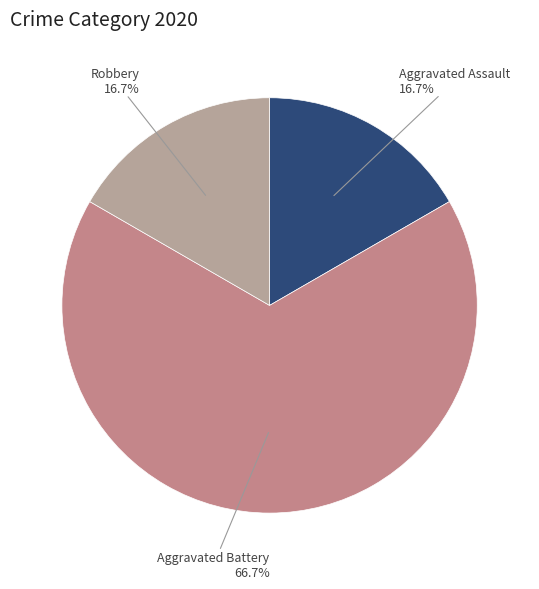

To the nearest percent, what portion does Robbery represent?

17%